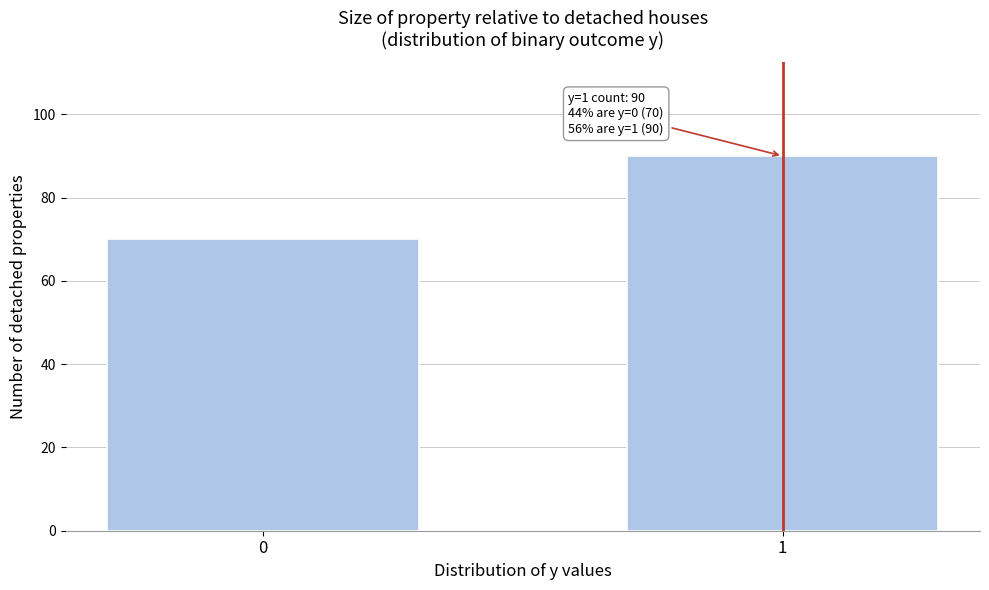

Reading left to right, list all the values displayed in this chart.

70	90